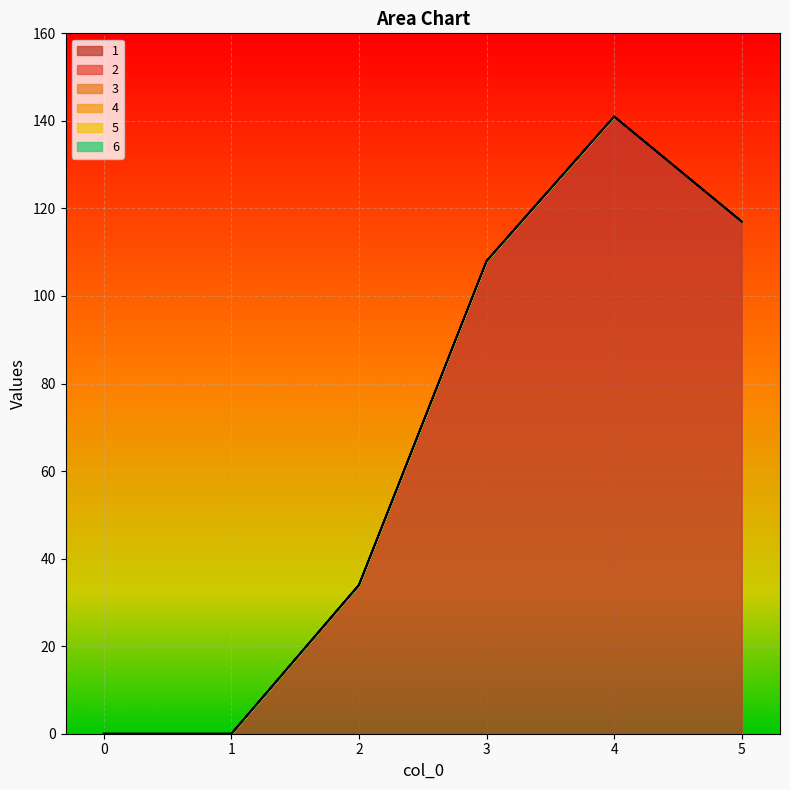

Rank the series by their maximum value, from lowest to highest.

2, 3, 4, 5, 6, 1